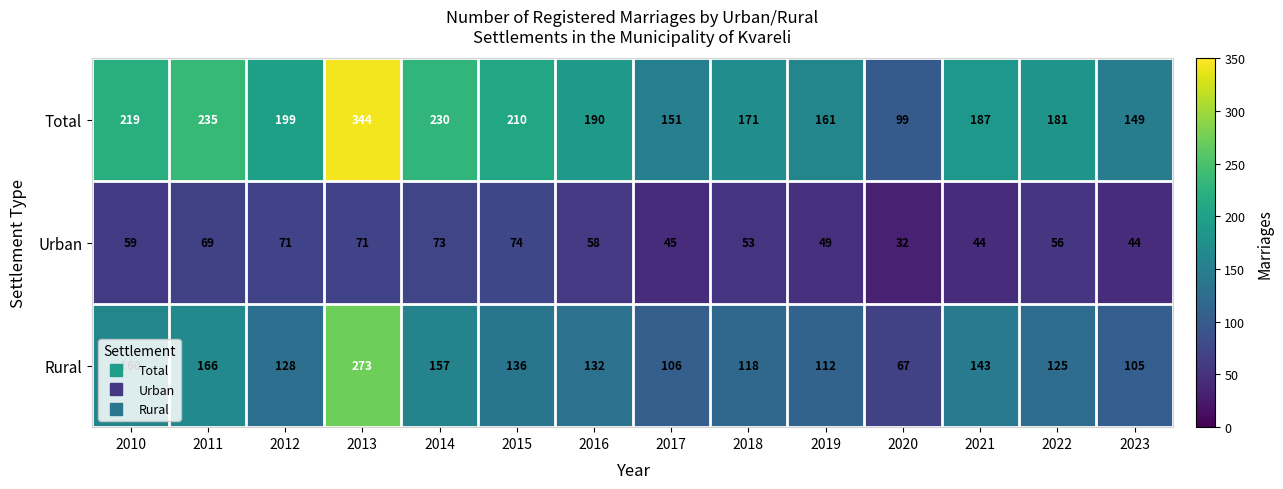

Where does the Urban series first go above 58?

2010